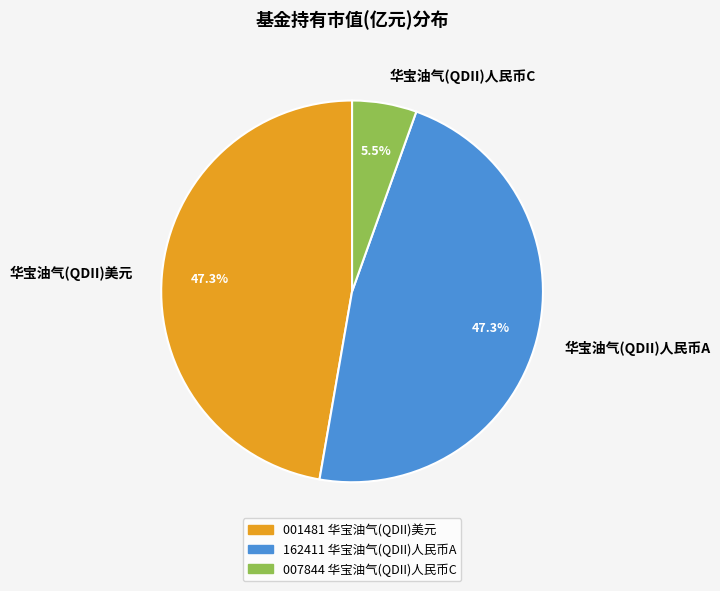

Which has a higher value, 华宝油气(QDII)人民币C or 华宝油气(QDII)人民币A?

华宝油气(QDII)人民币A